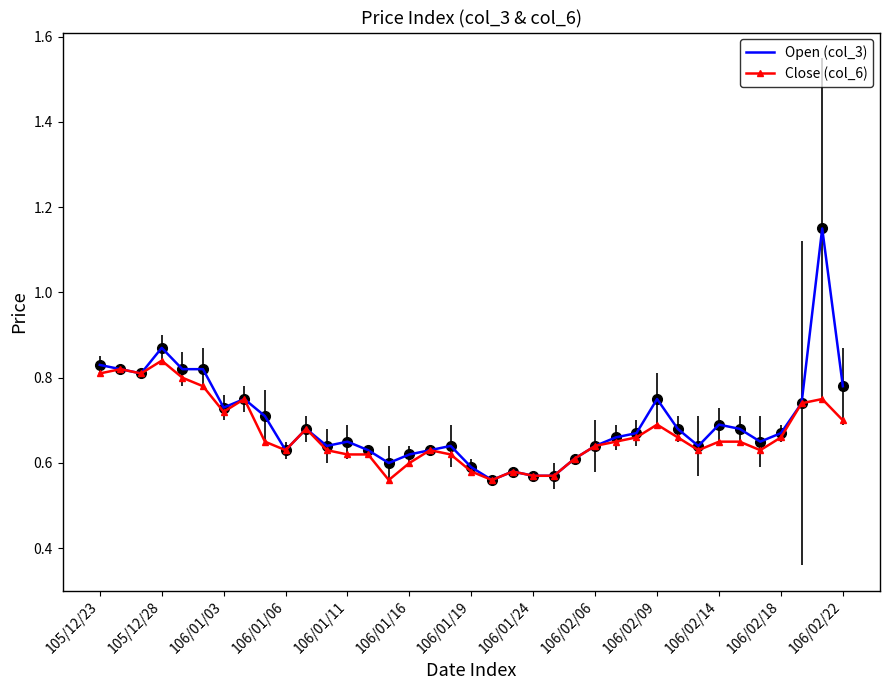

Which series has the largest range (max minus min)?

Open (col_3)